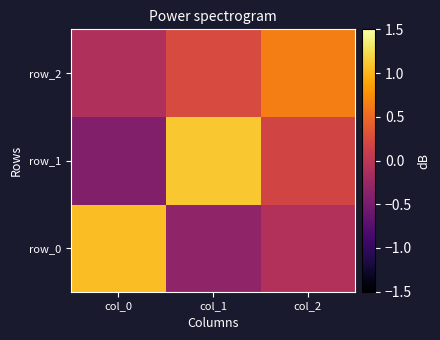

What is the average value of the row_1 series?

0.3